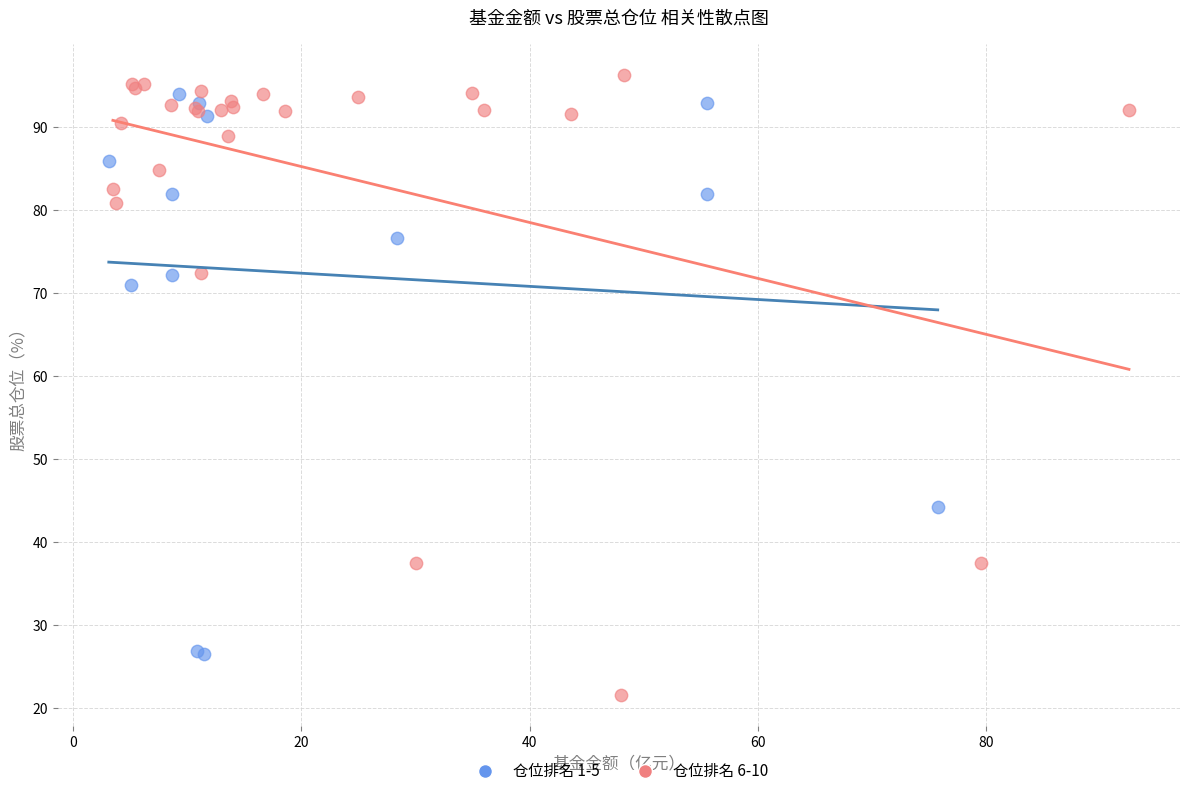

Which series has the widest spread of Y values?

仓位排名 6-10